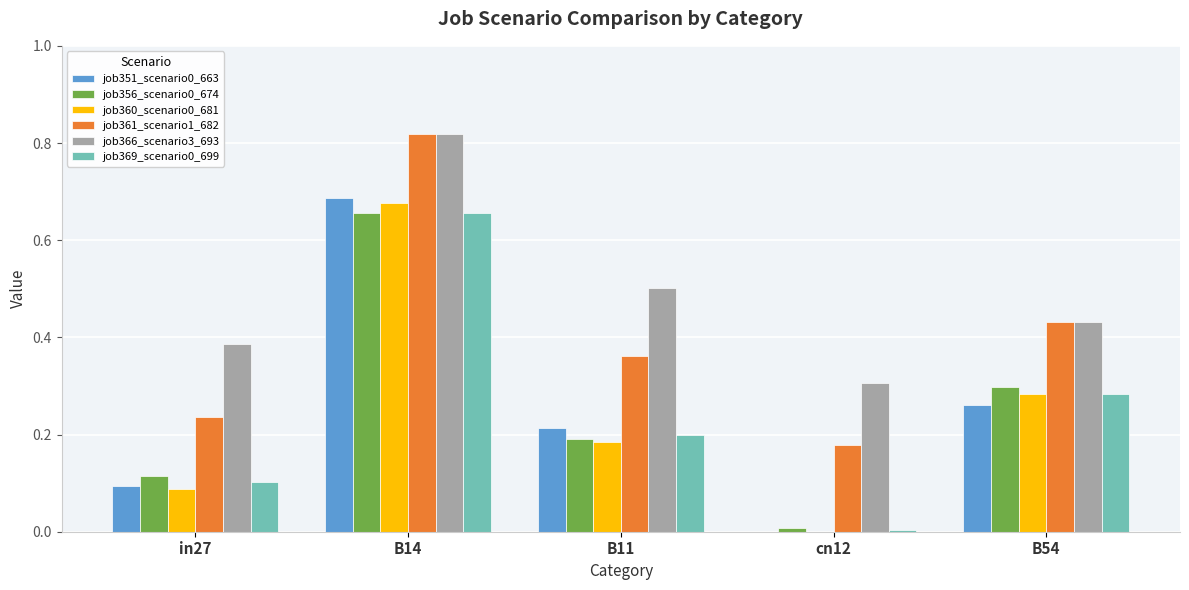

The value of job360_scenario0_681 at B14 is 1.2. True or false?

False